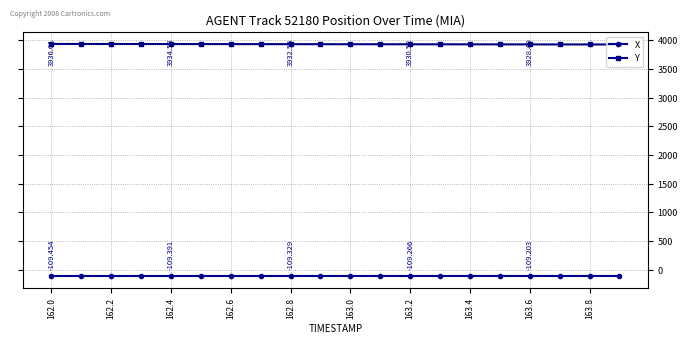

List the series in order of their peak value, lowest first.

X, Y